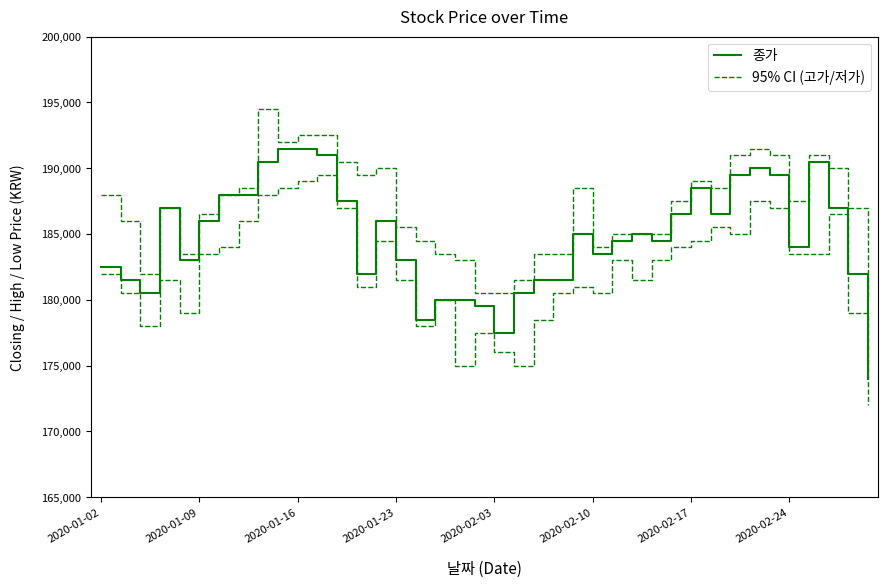

What position from the left is 2020-02-17?

7